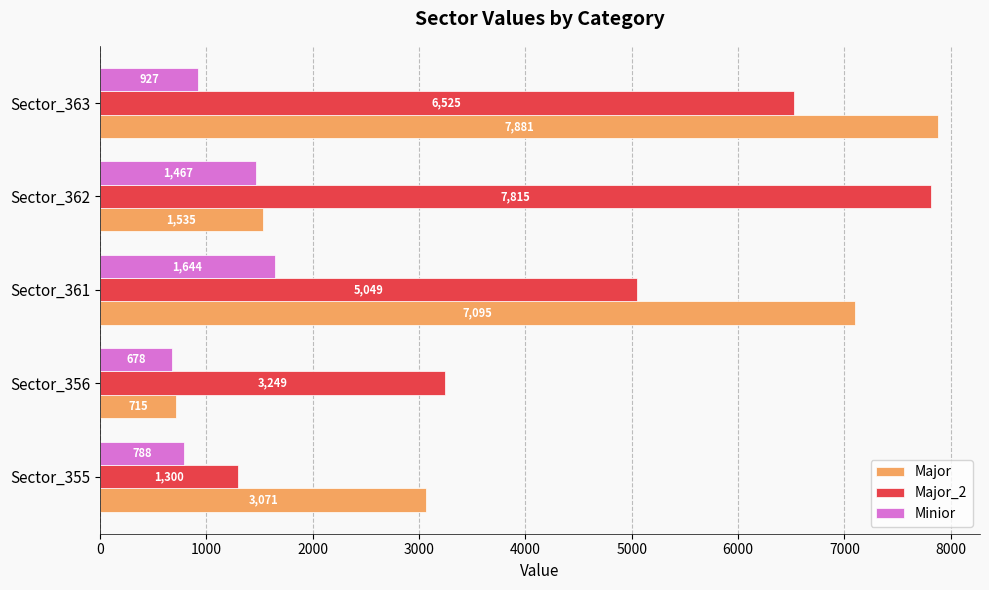

The value of Minior at Sector_355 is 1415.4. True or false?

False